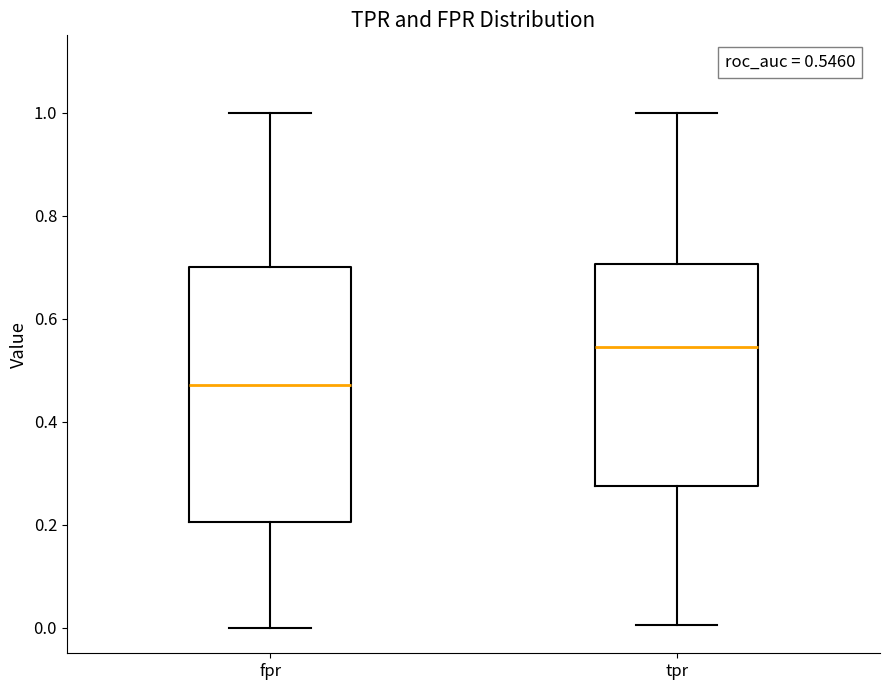

Which box's median line is the highest?

tpr